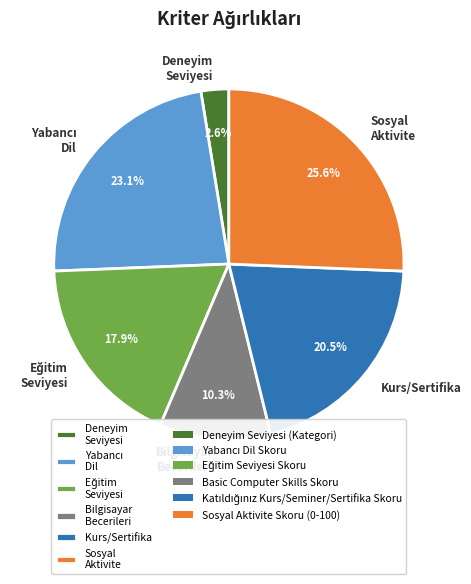

Does any single category account for the majority?

No